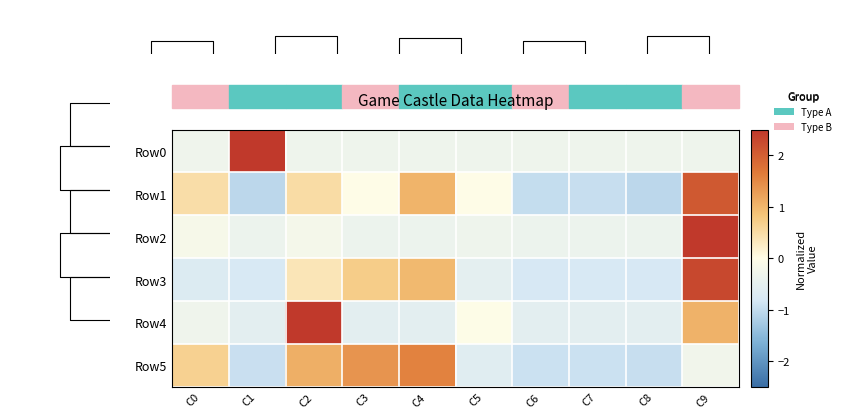

What is the sum of the Row3 values at C5 and C3?

0.2